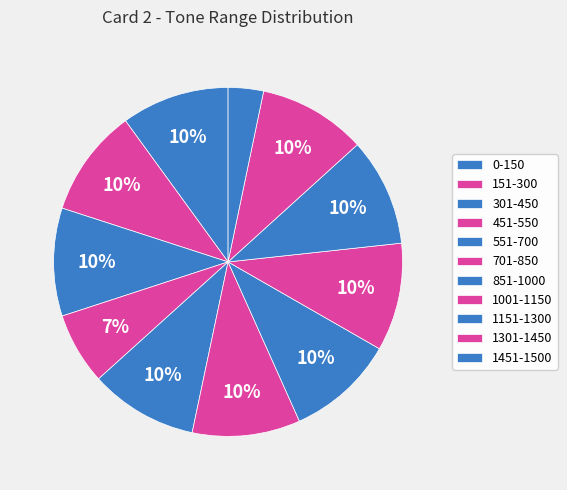

Which slice is the largest?

0-150